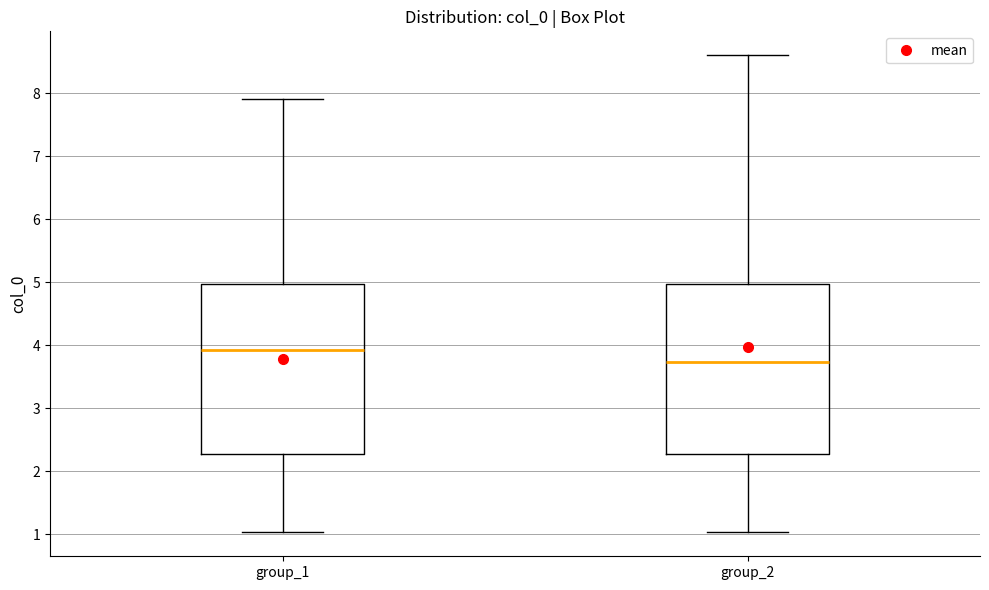

Which box's median line is the highest?

group_1